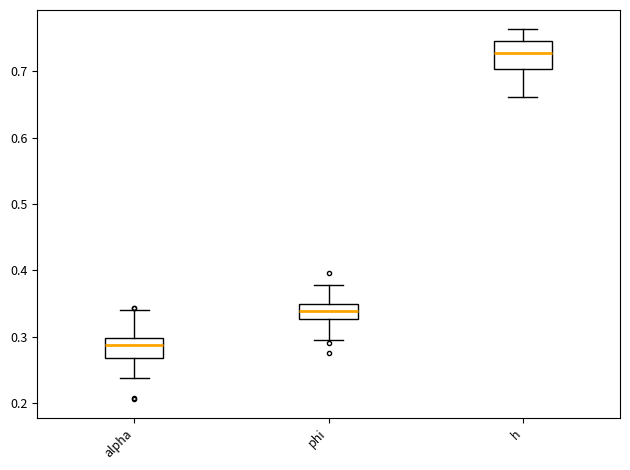

Which box's median line is the highest?

h